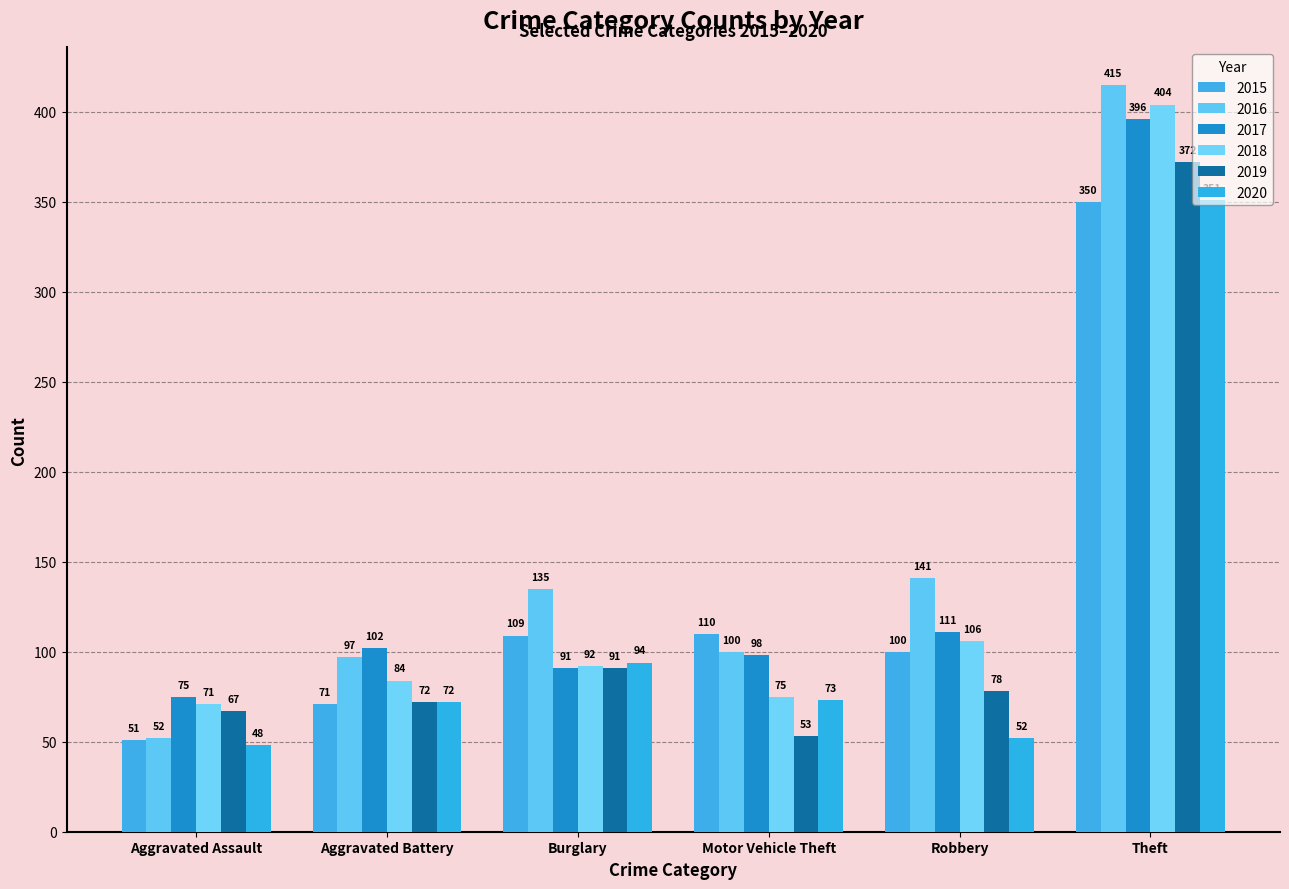

Reading left to right, what are all the values shown in this chart?

2015: Aggravated Assault=51	Aggravated Battery=71	Burglary=109	Motor Vehicle Theft=110	Robbery=100	Theft=350
2016: Aggravated Assault=52	Aggravated Battery=97	Burglary=135	Motor Vehicle Theft=100	Robbery=141	Theft=415
2017: Aggravated Assault=75	Aggravated Battery=102	Burglary=91	Motor Vehicle Theft=98	Robbery=111	Theft=396
2018: Aggravated Assault=71	Aggravated Battery=84	Burglary=92	Motor Vehicle Theft=75	Robbery=106	Theft=404
2019: Aggravated Assault=67	Aggravated Battery=72	Burglary=91	Motor Vehicle Theft=53	Robbery=78	Theft=372
2020: Aggravated Assault=48	Aggravated Battery=72	Burglary=94	Motor Vehicle Theft=73	Robbery=52	Theft=351